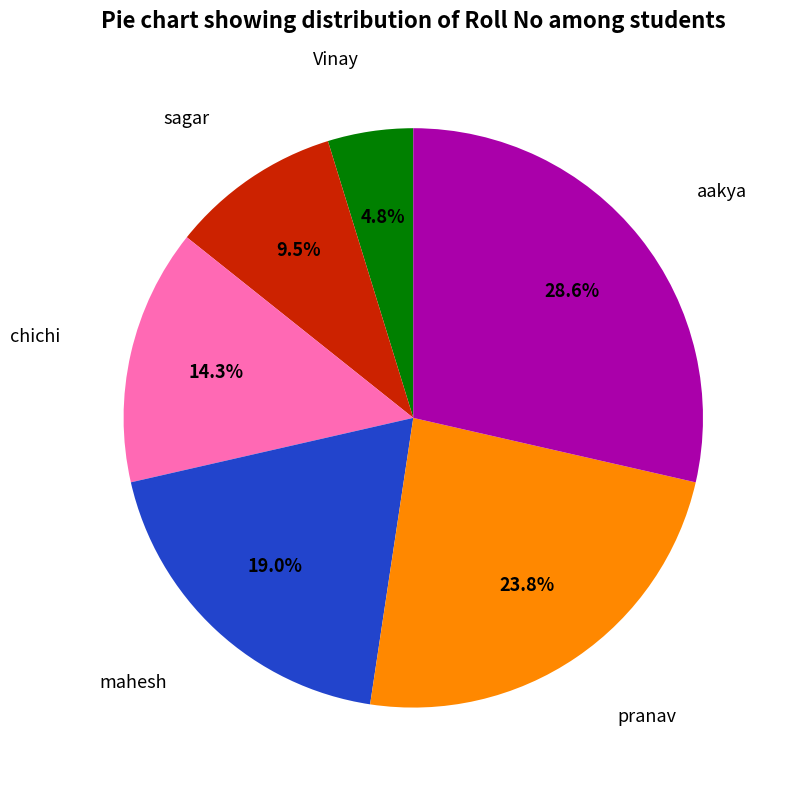

How many segments does this pie chart have?

6